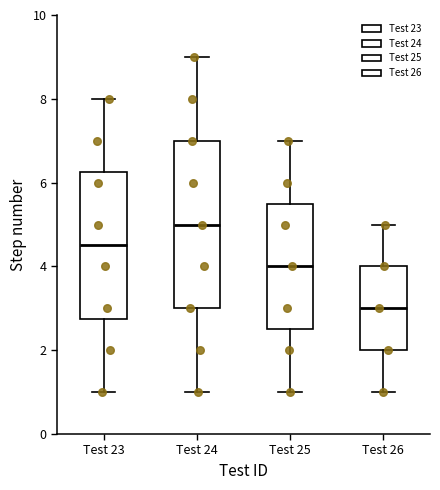

Where is the lower edge of the box for Test 24 on the y-axis? The values are not printed on the chart, so give them approximately, as read against the axis.

3.0